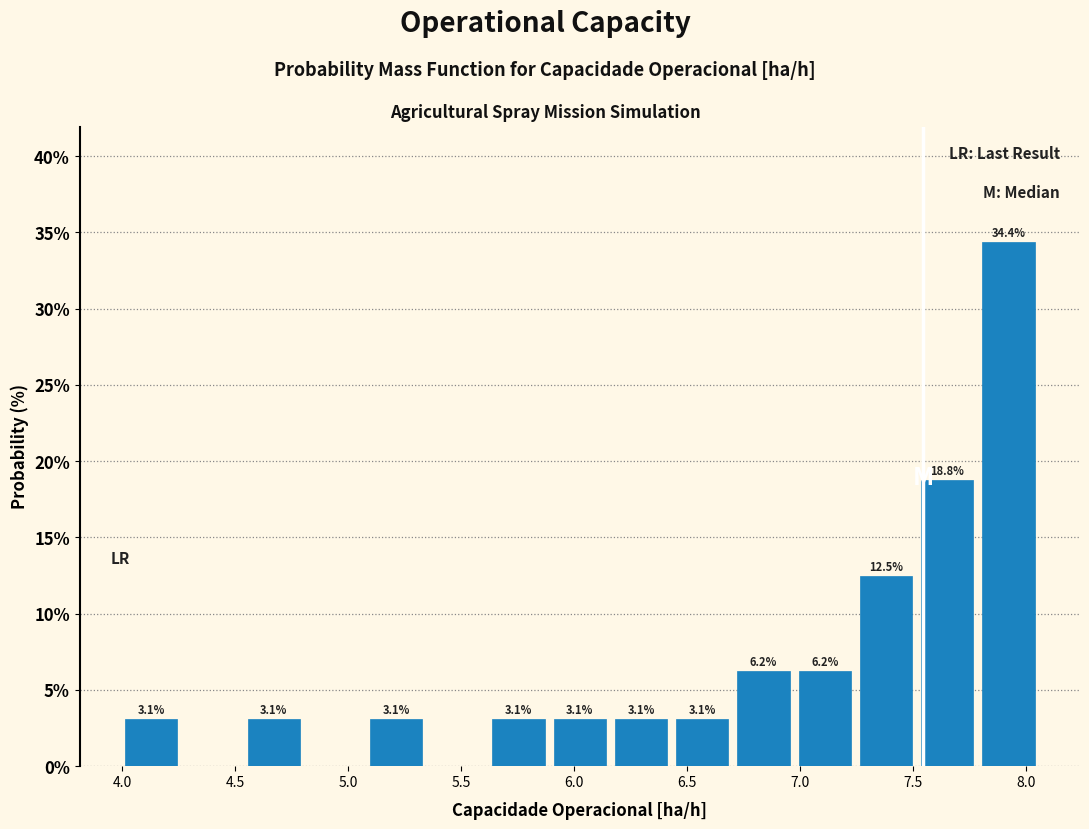

Over which range of the x-axis is the bar tallest?

7.80 to 8.05